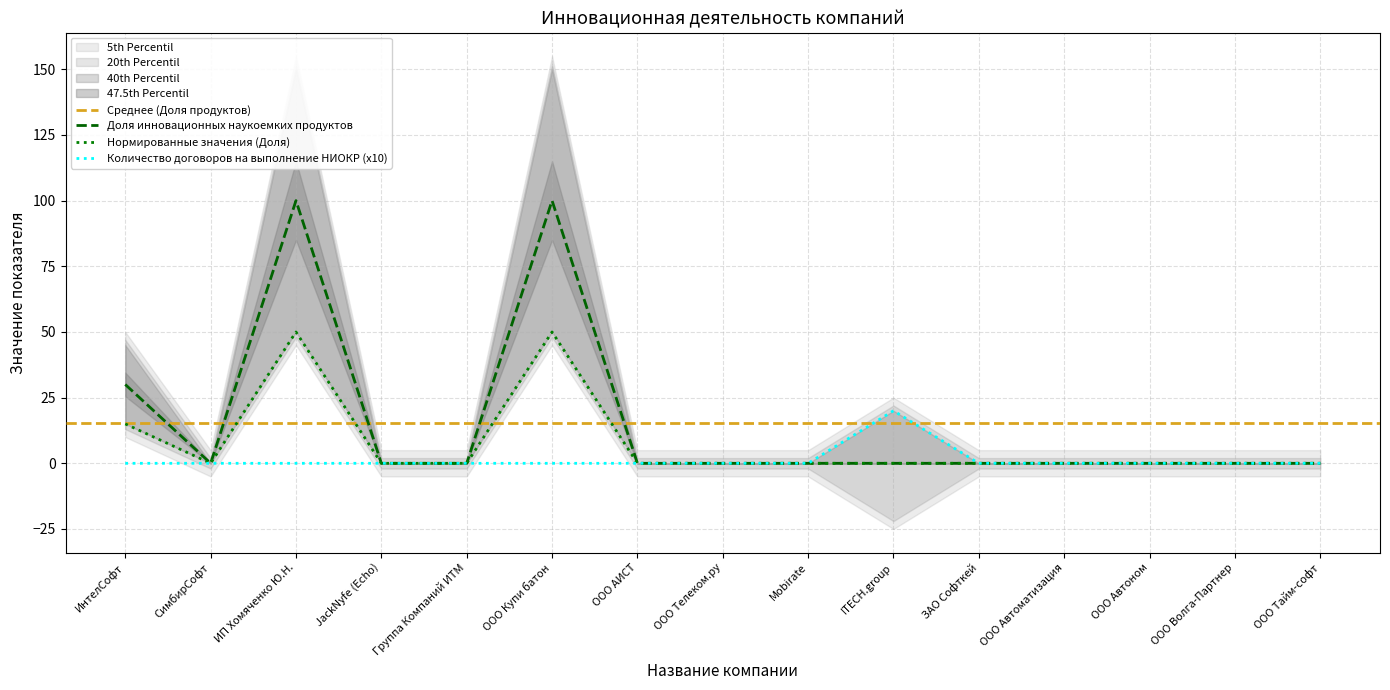

What is the difference between the maximum and second lowest values in the Количество договоров на выполнение НИОКР series?

20